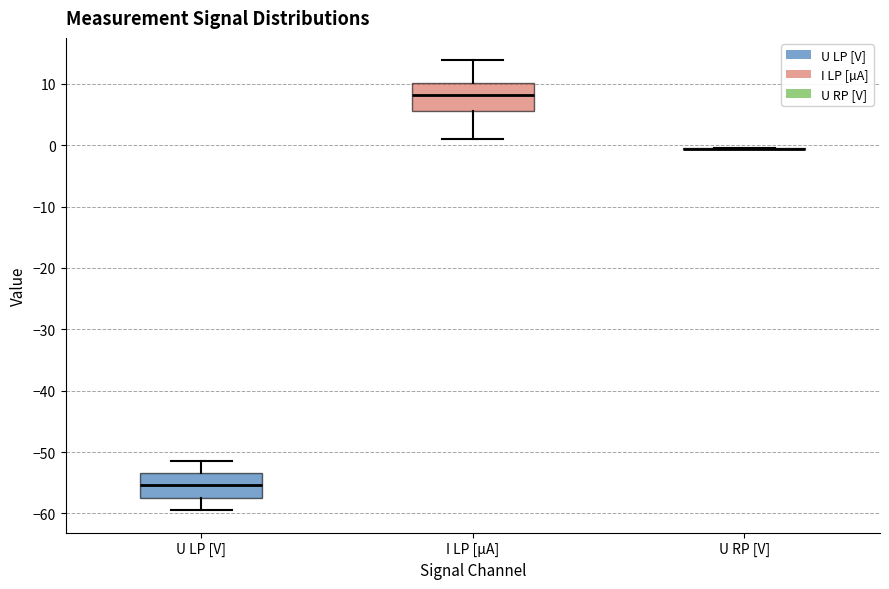

Reading left to right, read every box against the y-axis: the position of its median line, the range the box covers, and the ends of its whiskers. The values are not printed on the chart, so give them approximately, as read against the axis.

U LP [V]: median -55, box -57 to -53, whiskers -59 to -51
I LP [µA]: median 8, box 6 to 10, whiskers 1 to 14
U RP [V]: box collapsed to a line at -1, whiskers -1 to -1